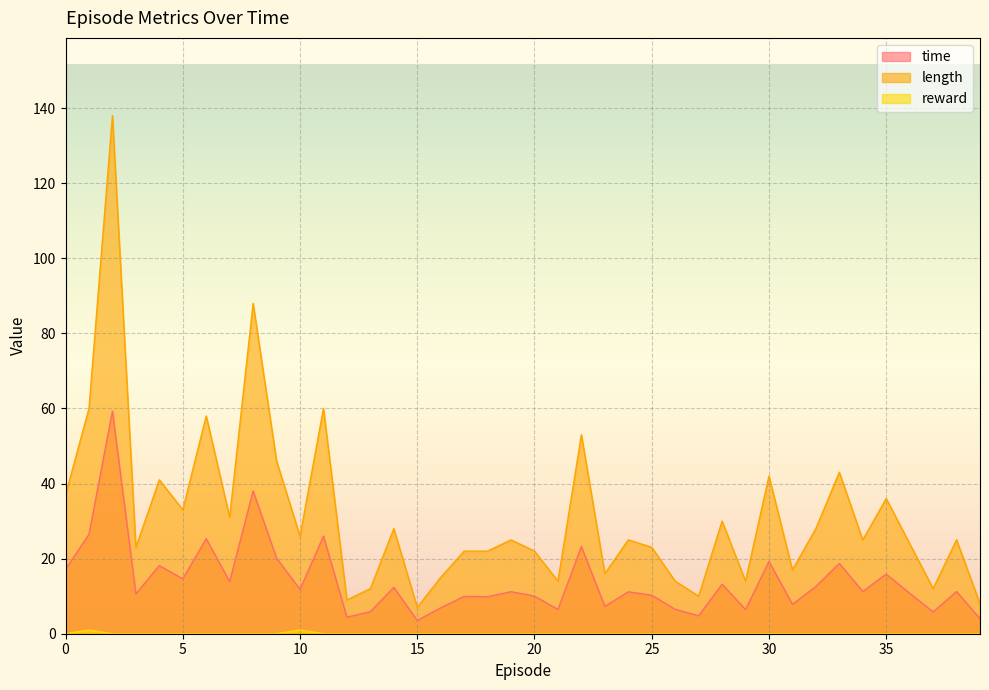

How many lines are shown in the chart?

3